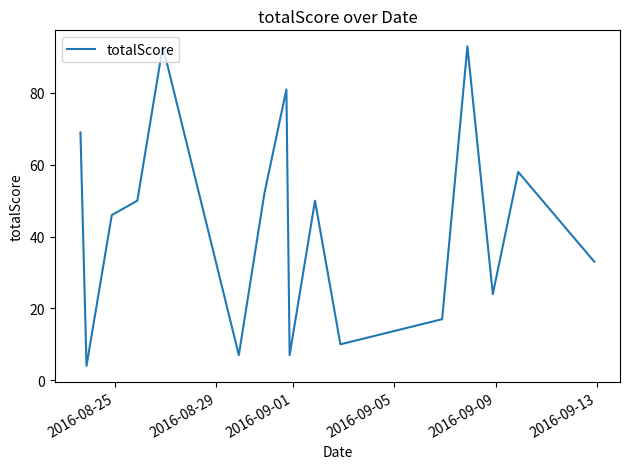

What is the minimum value shown in the chart?

4